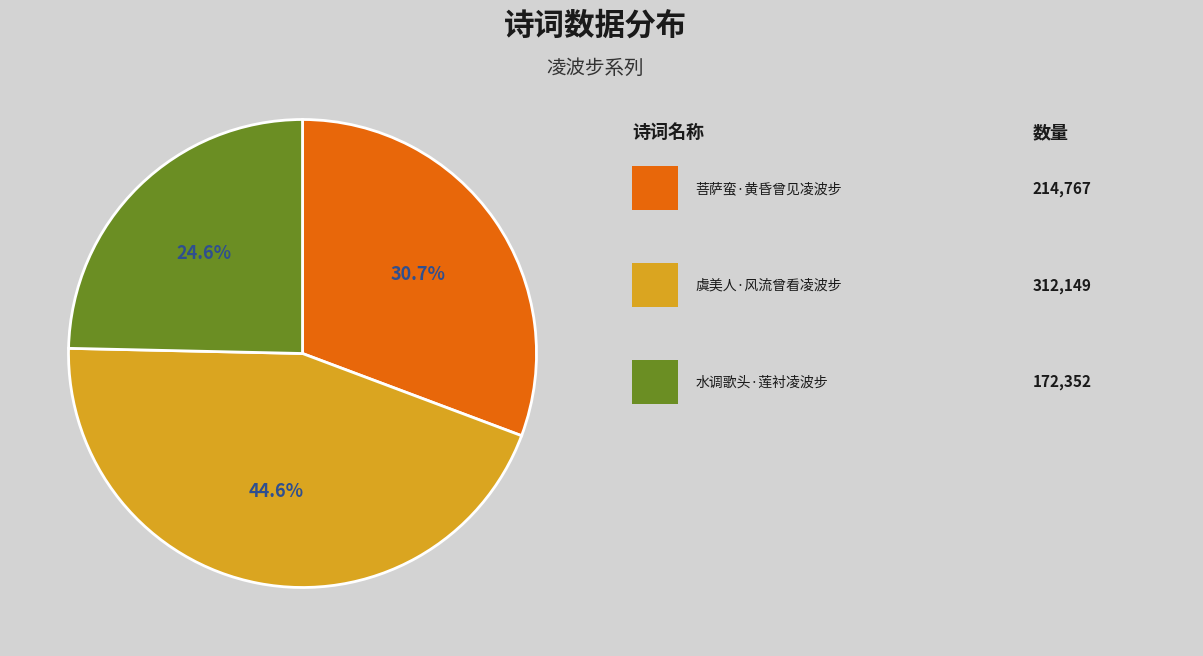

Is there a majority slice in this chart?

No